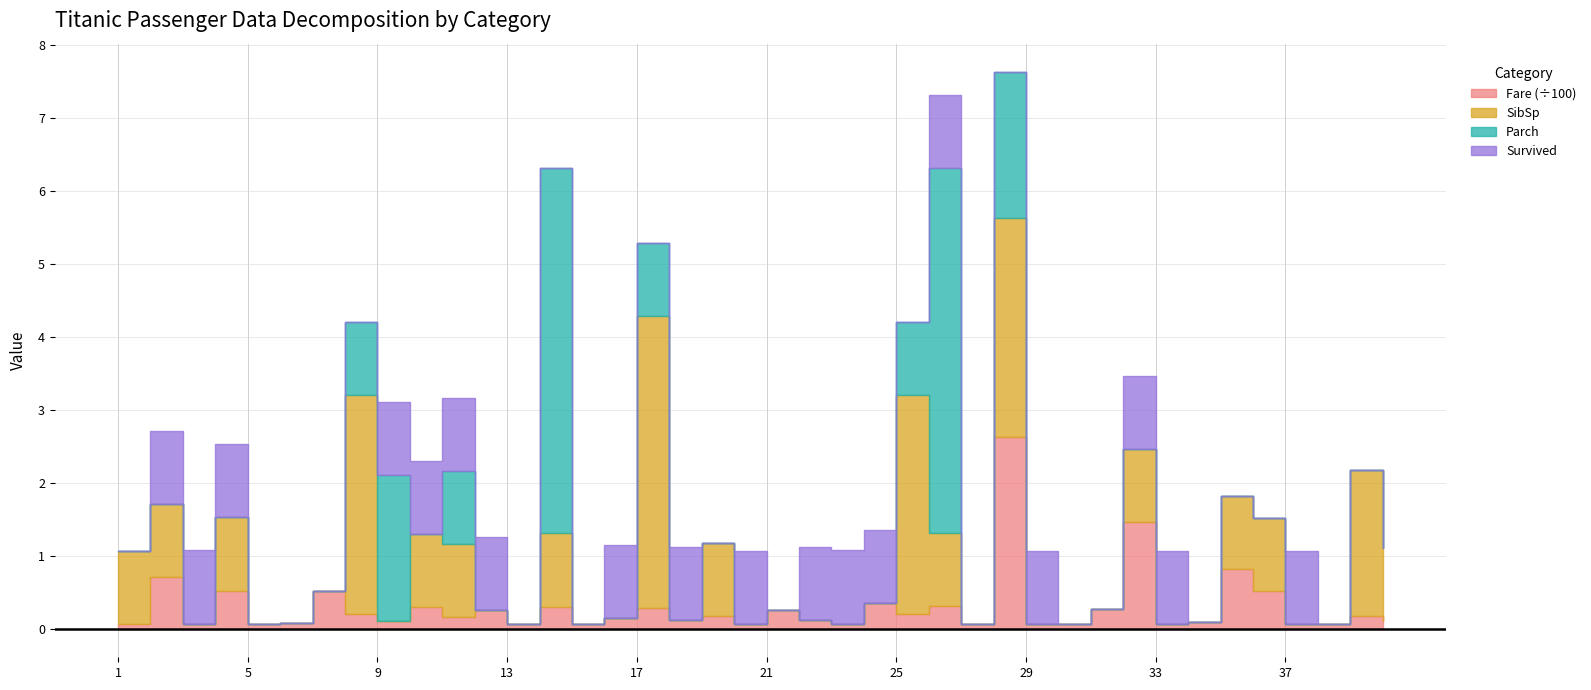

What is the average value of the Survived series?

0.5